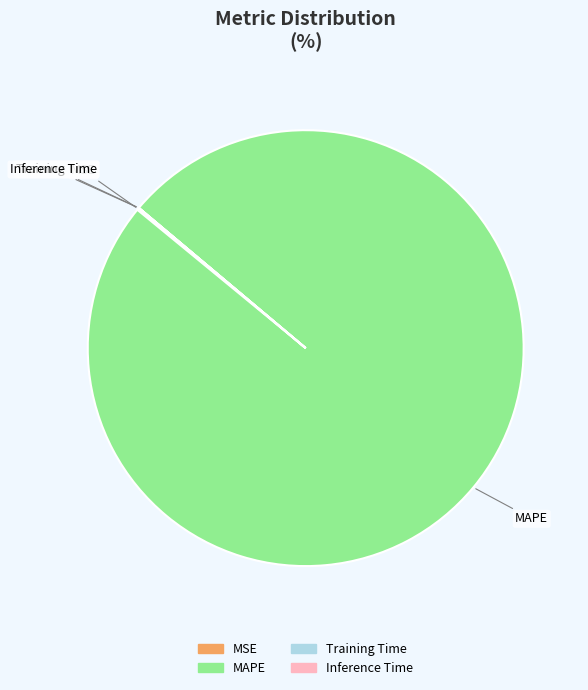

What is the largest slice in the pie chart?

MAPE